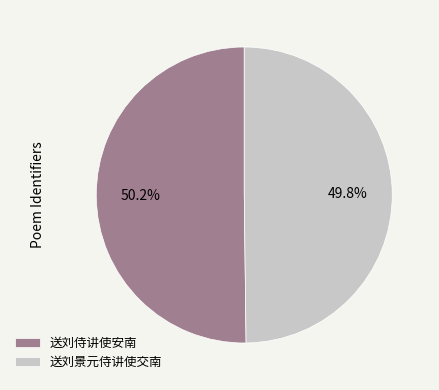

What percentage do 送刘侍讲使安南 and 送刘景元侍讲使交南 together represent?

100.0%